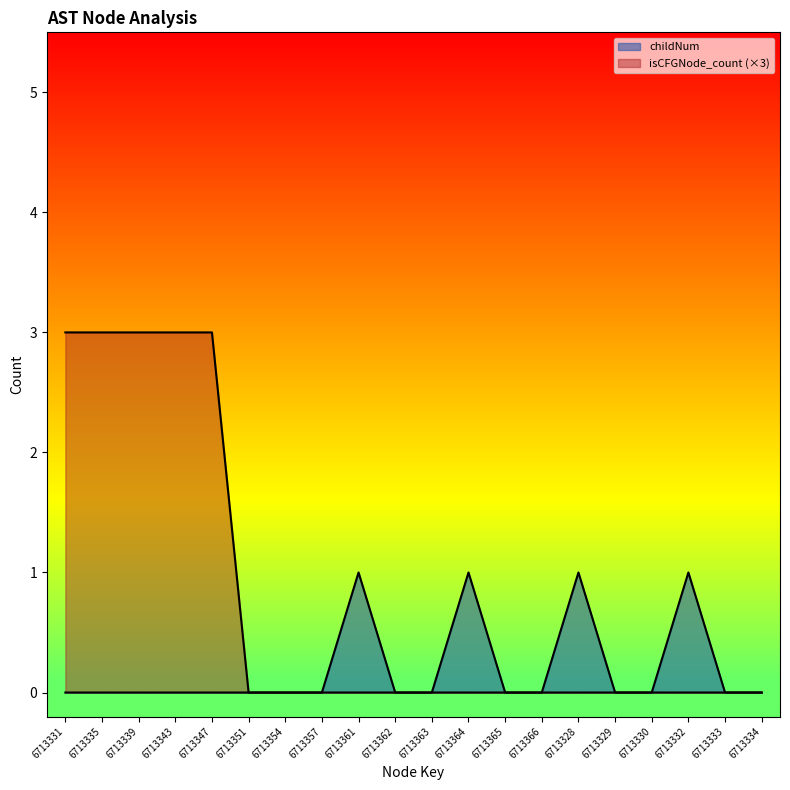

How many data points in isCFGNode_count are above 0?

5